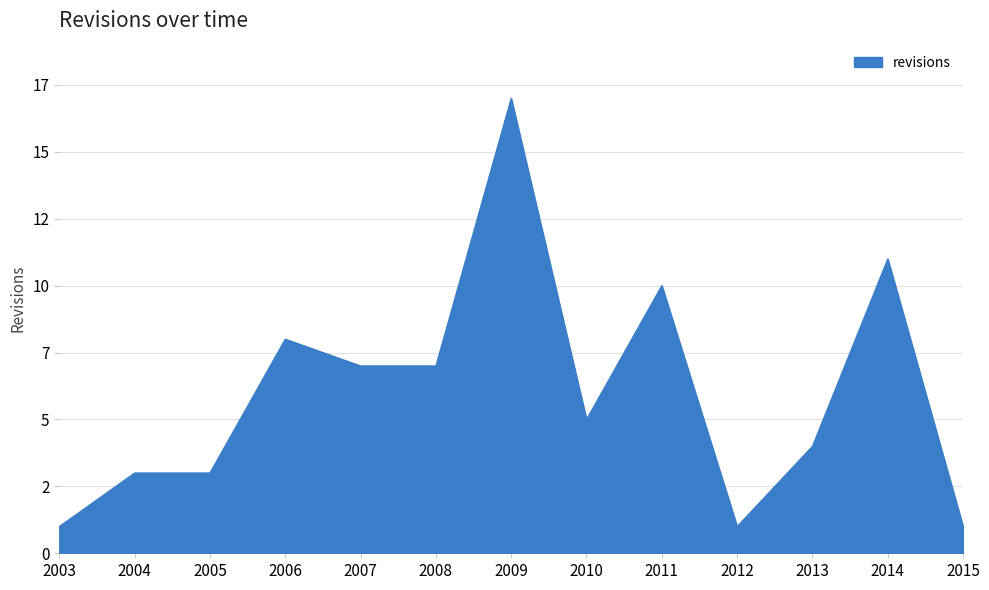

Does the chart have visible grid lines?

Yes